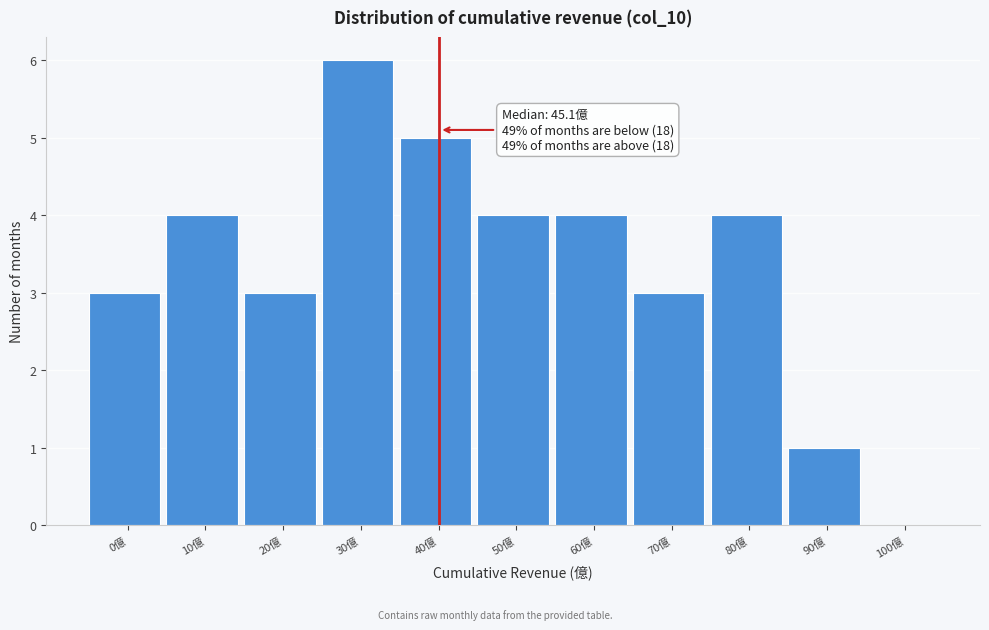

Reading left to right, list all the values displayed in this chart.

0億=3	10億=4	20億=3	30億=6	40億=5	50億=4	60億=4	70億=3	80億=4	90億=1	100億=0